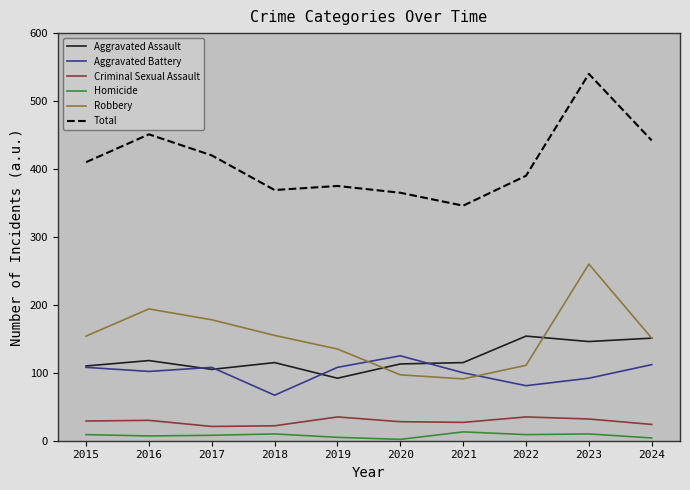

How many series are shown in this chart?

6